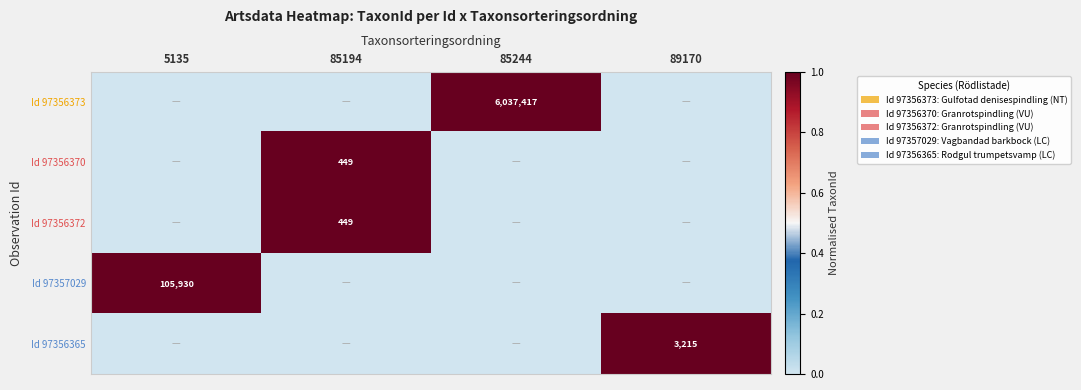

How many distinct data groups are displayed?

5